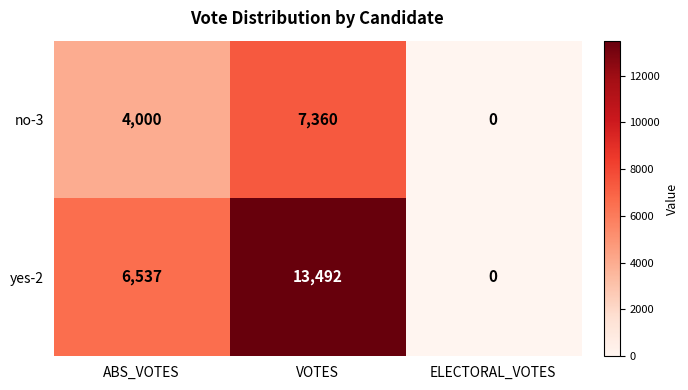

Which series changed the most between ABS_VOTES and ELECTORAL_VOTES?

yes-2